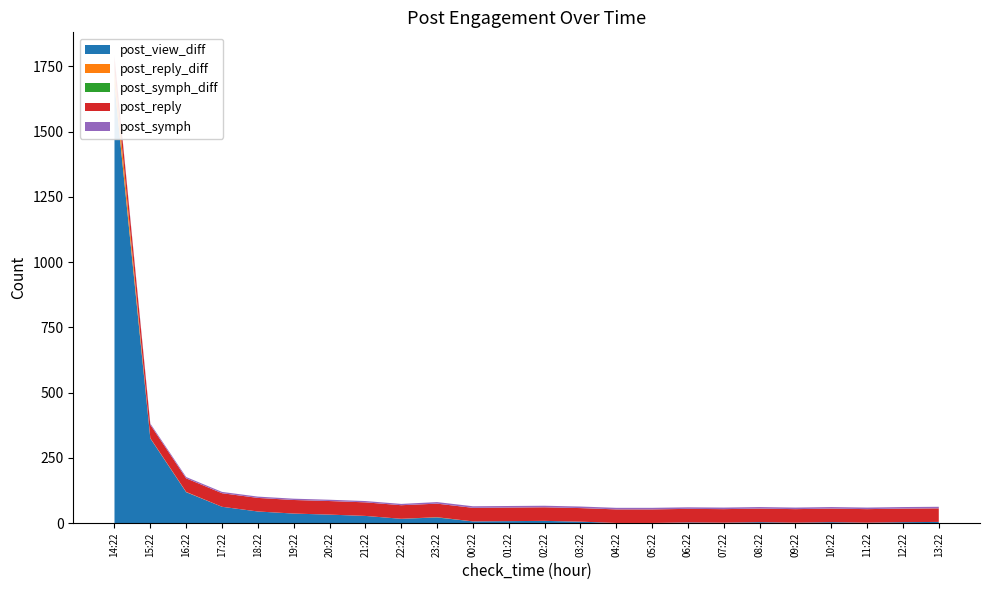

Reading left to right, extract all data points from this chart.

post_view_diff: 1681	325	119	63	45	37	33	28	17	22	7	8	9	6	1	1	3	2	4	2	4	2	4	5
post_reply_diff: 50	1	1	0	0	0	0	0	0	0	0	0	0	0	0	0	0	0	0	0	0	0	0	0
post_symph_diff: 5	0	0	0	0	0	0	0	0	1	0	0	0	0	0	0	0	0	0	0	0	0	0	0
post_reply: 50	51	52	52	52	52	52	52	52	52	52	52	52	52	52	52	52	52	52	52	52	52	52	52
post_symph: 5	5	5	5	5	5	5	5	5	6	6	6	6	6	6	6	6	6	6	6	6	6	6	6
post_view: 1681	2006	2125	2188	2233	2270	2303	2331	2348	2370	2377	2385	2394	2400	2401	2402	2405	2407	2411	2413	2417	2419	2423	2428